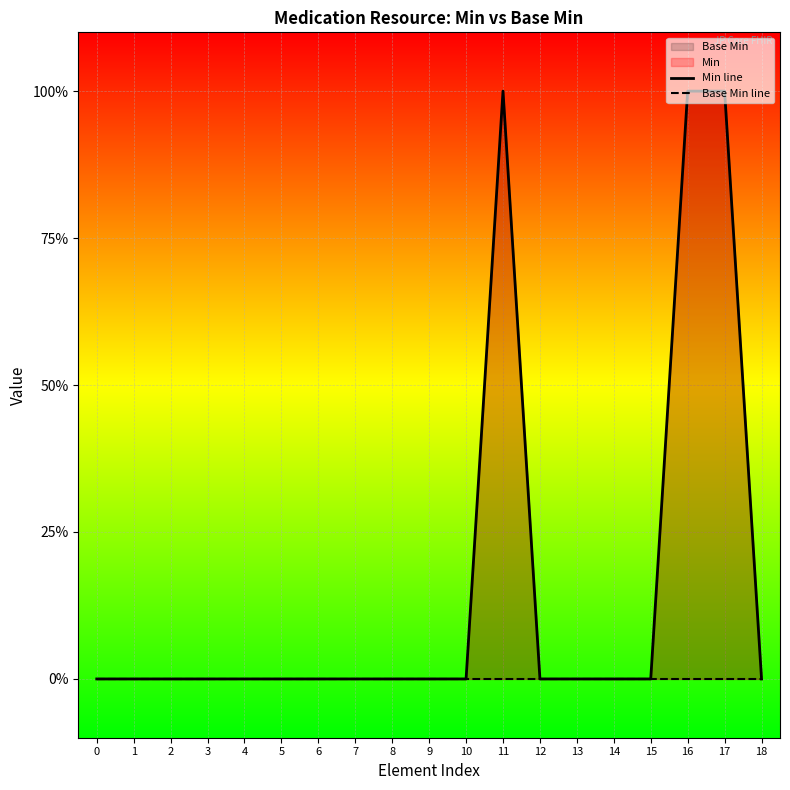

Is the value of Min line at 5 greater than the value of Base Min line at 2?

No